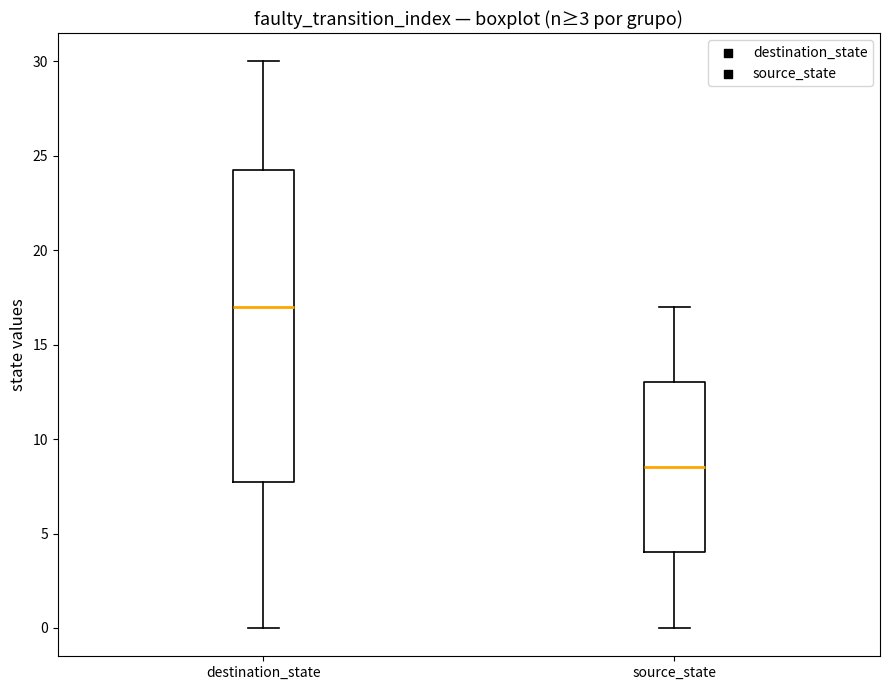

Which box has the highest median line?

destination_state